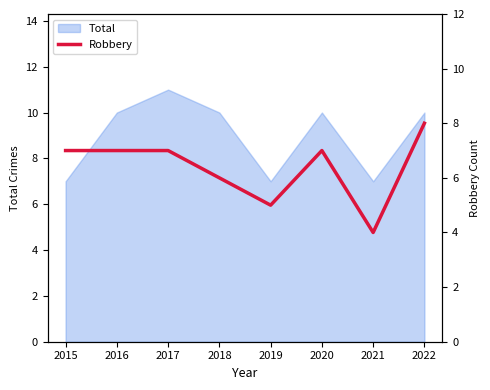

List the labels in order of value, smallest first.

2021, 2019, 2018, 2015, 2016, 2017, 2020, 2022